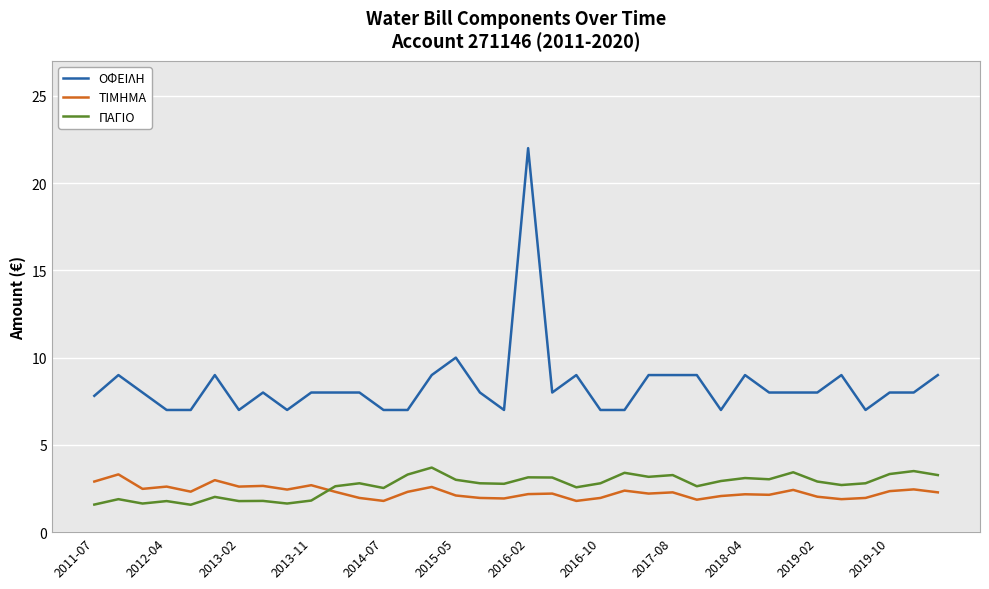

What is the difference between the maximum and minimum values in the ΟΦΕΙΛΗ series?

15.0